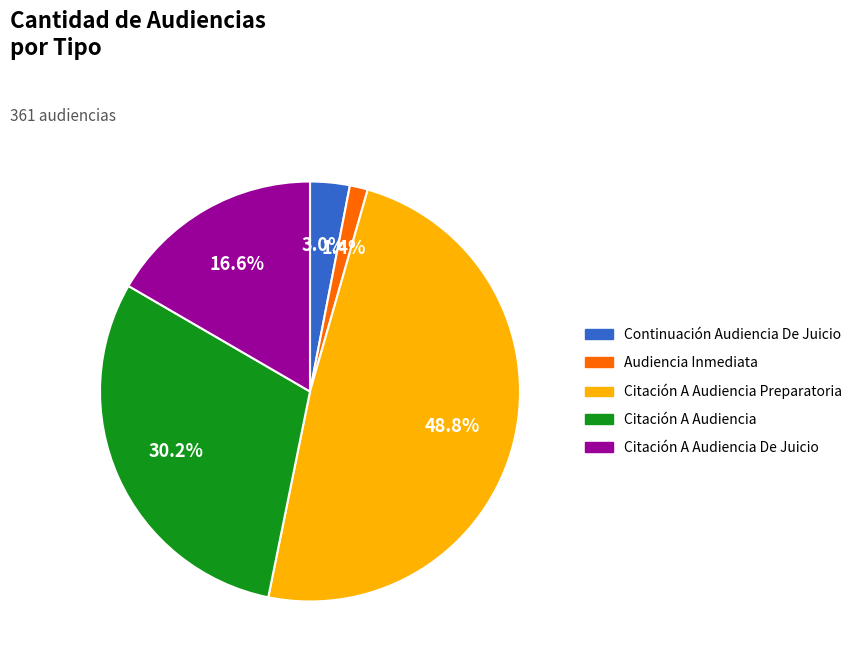

Is there a majority slice in this chart?

No